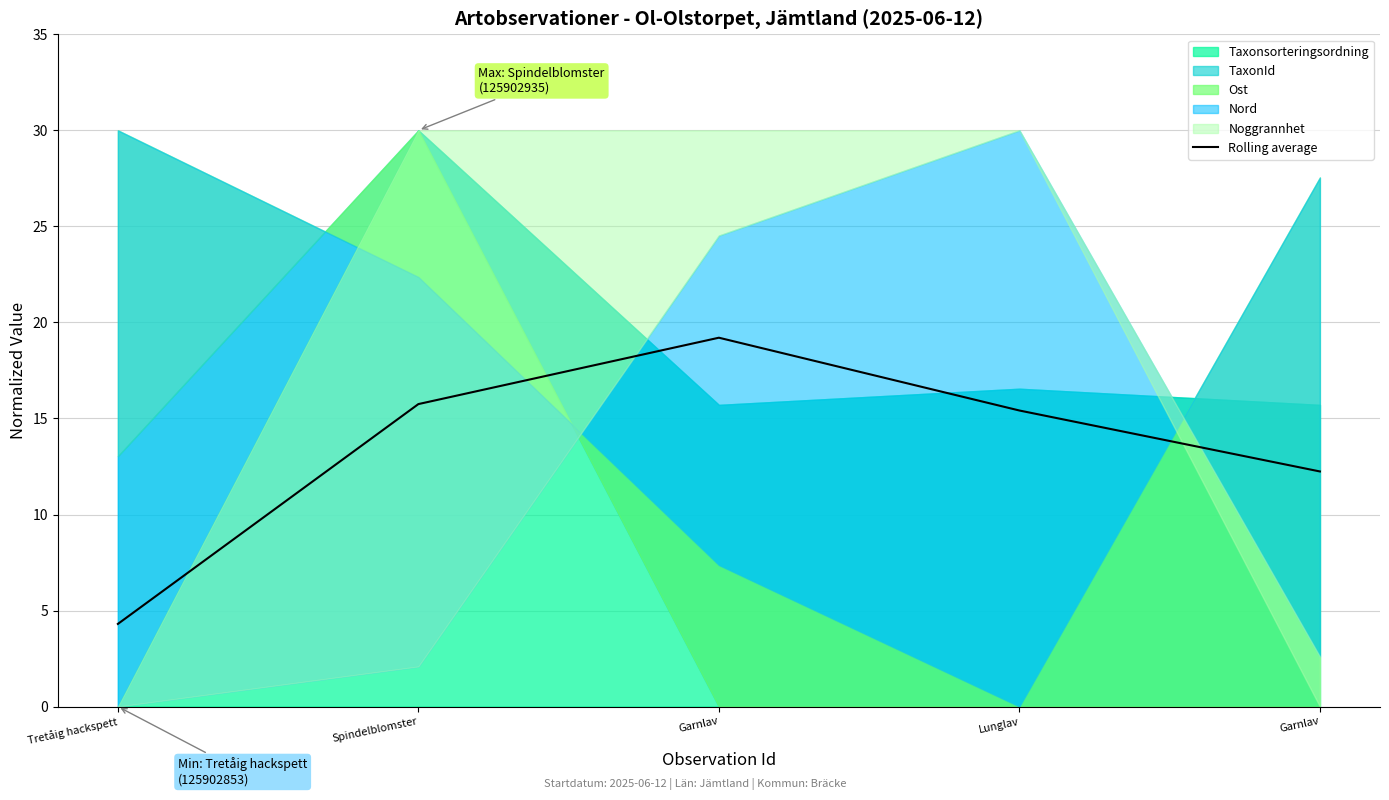

True or false: the data shows 23.3 at Lunglav.

False